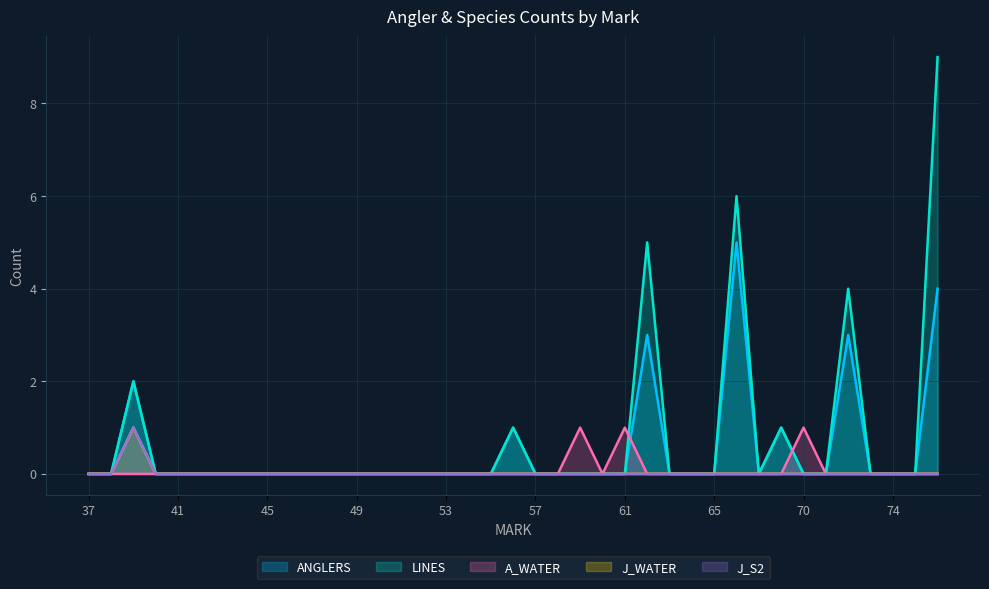

What is the difference between the maximum and minimum values in the LINES series?

9